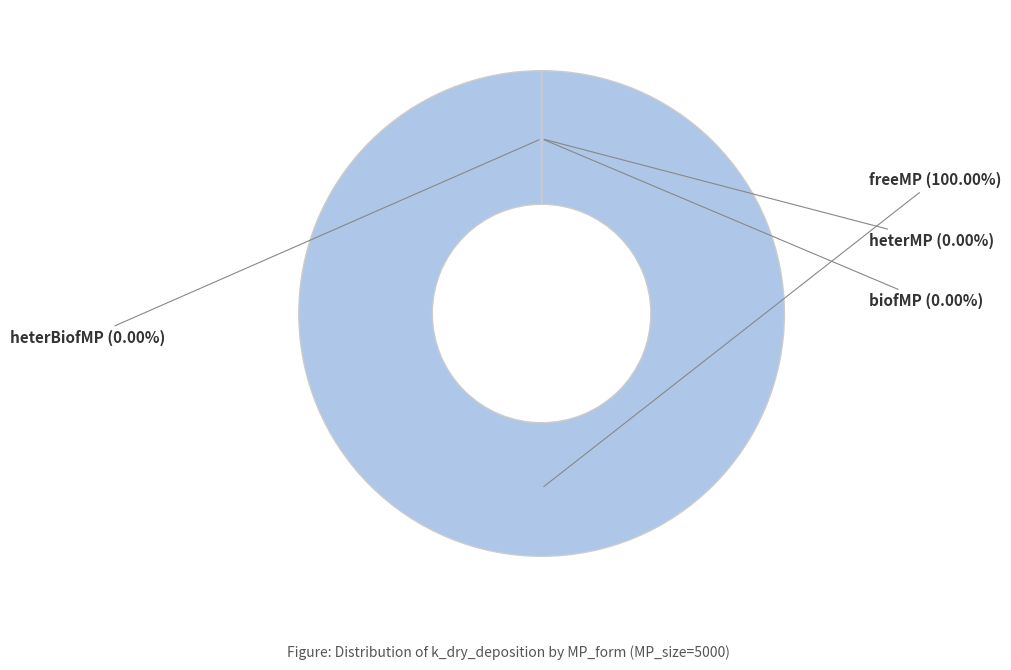

Which slice is the smallest?

heterMP